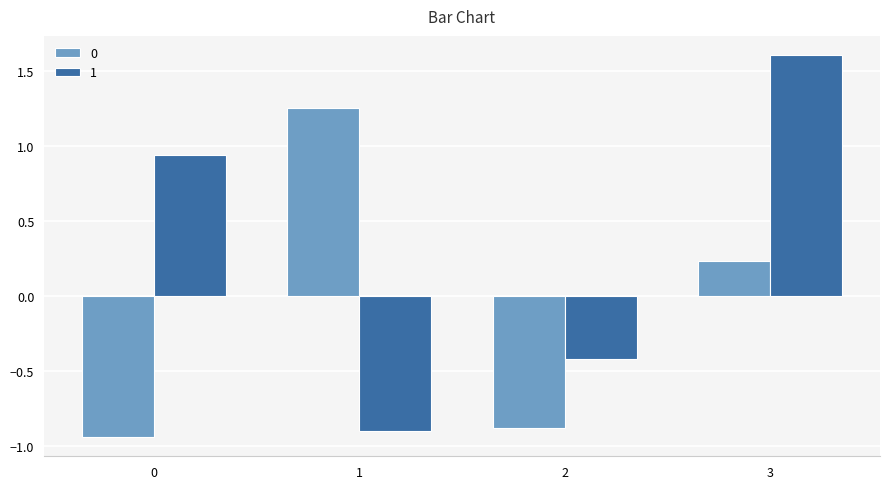

At 0, list the series in order from smallest to largest.

0, 1